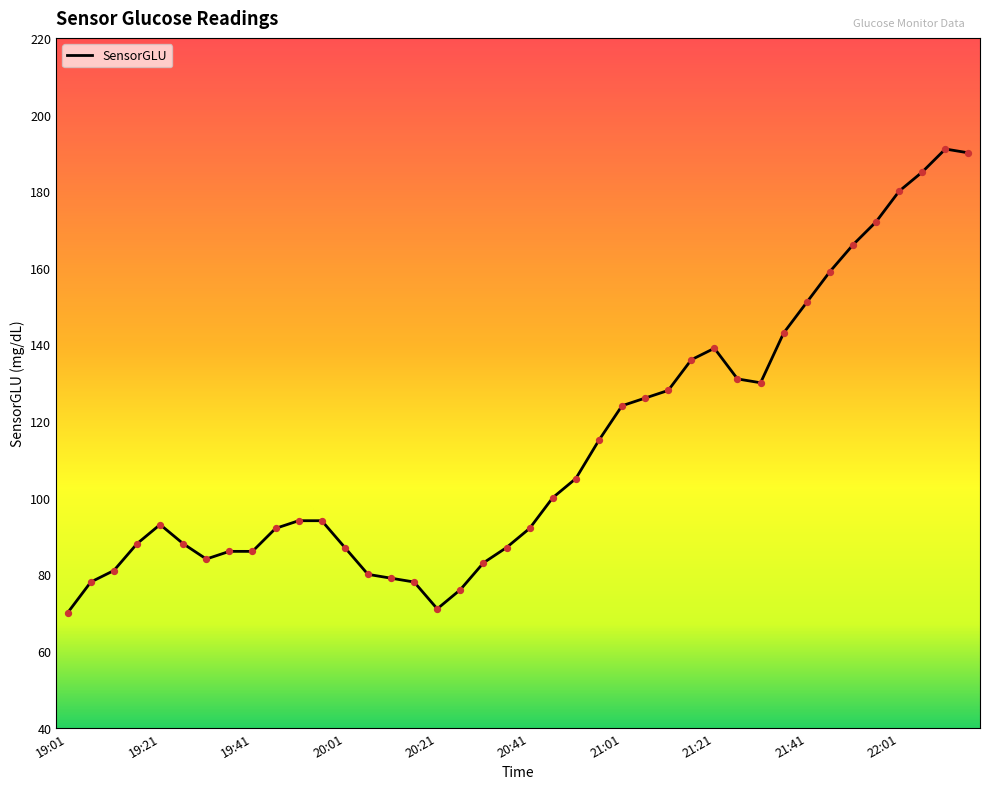

What is the greatest value displayed?

191